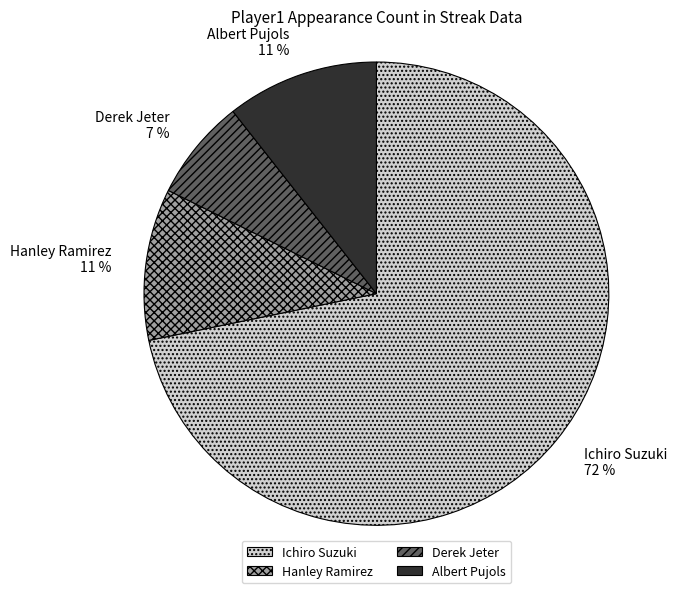

True or false: Derek Jeter accounts for 17% of the total.

False